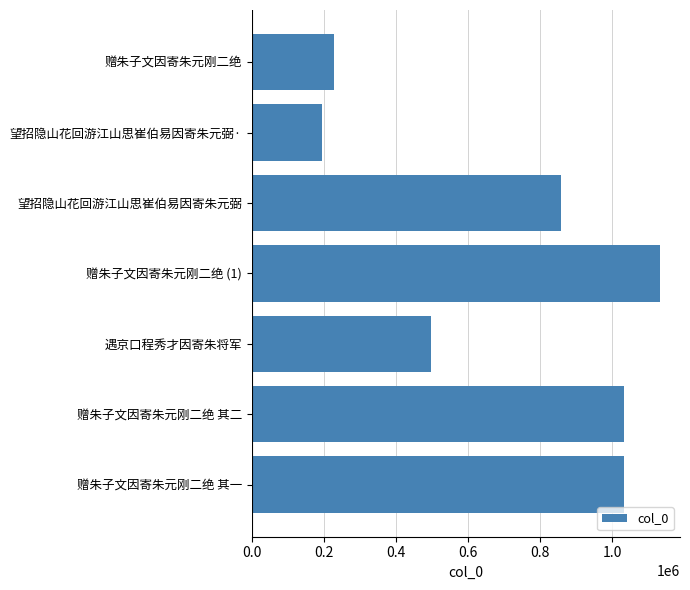

At which category does the chart reach its minimum across all series?

望招隐山花回游江山思崔伯易因寄朱元弼·